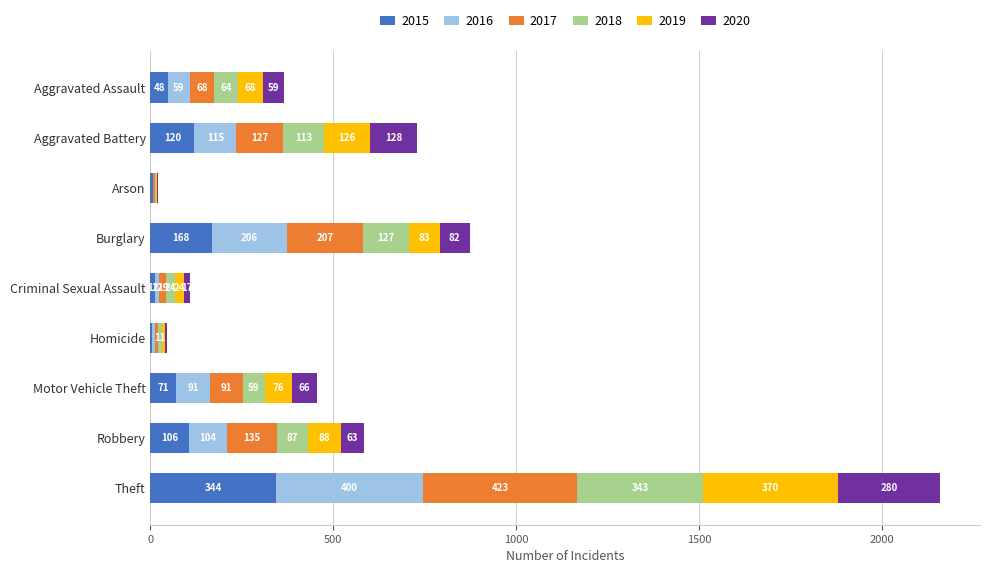

At which category is the sum across all series the highest?

Theft